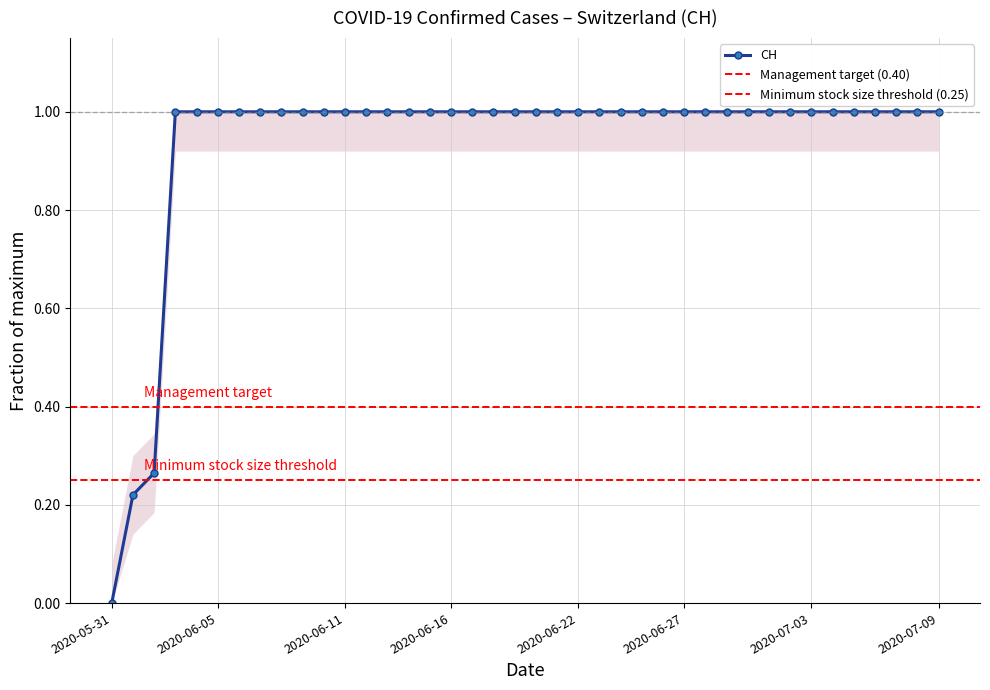

How many values are below 1?

3